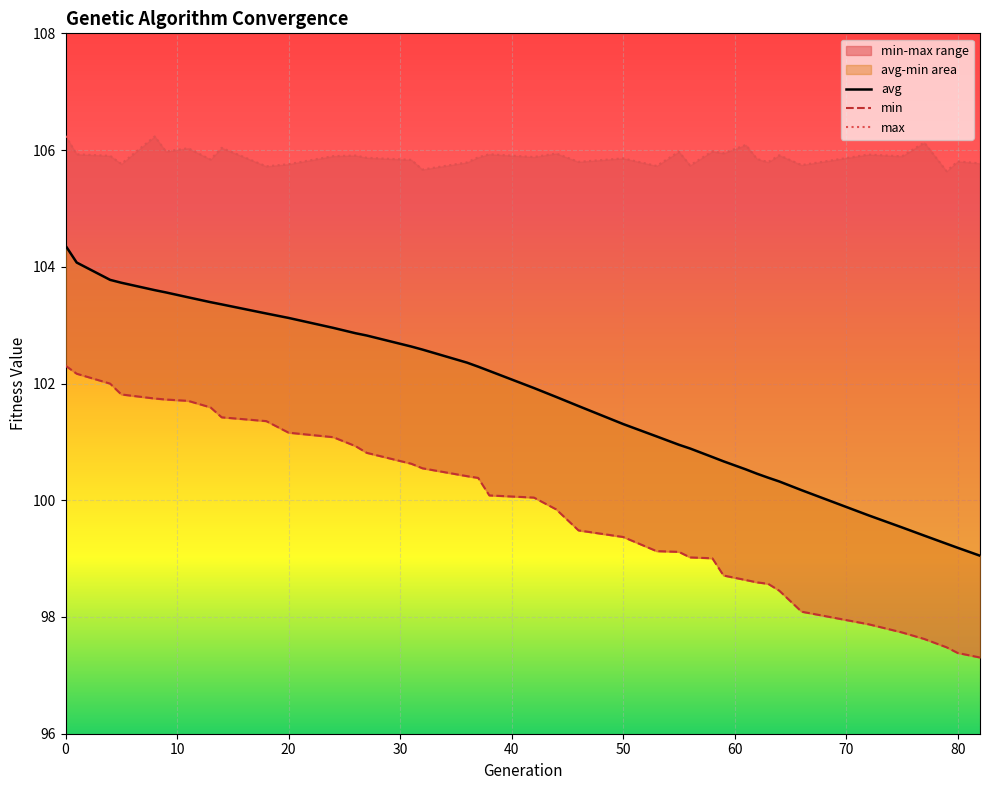

Reading left to right, transcribe all the data shown in this chart.

min: 0=102.3	1=102.2	4=102.0	5=101.8	8=101.7	9=101.7	11=101.7	13=101.6	14=101.4	18=101.4	20=101.2	24=101.1	26=100.9	27=100.8	31=100.6	32=100.5	36=100.4	37=100.4	38=100.1	42=100.0	44=99.8	46=99.5	50=99.4	53=99.1	55=99.1	56=99.0	58=99.0	59=98.7	61=98.6	62=98.6	63=98.6	64=98.5	66=98.1	72=97.9	75=97.7	77=97.6	79=97.5	80=97.4	82=97.3
max: 0=106.2	1=105.9	4=105.9	5=105.8	8=106.2	9=106.0	11=106.0	13=105.8	14=106.0	18=105.7	20=105.8	24=105.9	26=105.9	27=105.9	31=105.8	32=105.7	36=105.8	37=105.9	38=105.9	42=105.9	44=105.9	46=105.8	50=105.9	53=105.7	55=106.0	56=105.7	58=106.0	59=105.9	61=106.1	62=105.8	63=105.8	64=105.9	66=105.7	72=105.9	75=105.9	77=106.1	79=105.6	80=105.8	82=105.8
avg: 0=104.4	1=104.1	4=103.8	5=103.7	8=103.6	9=103.6	11=103.5	13=103.4	14=103.4	18=103.2	20=103.1	24=103.0	26=102.9	27=102.8	31=102.6	32=102.6	36=102.4	37=102.3	38=102.2	42=101.9	44=101.8	46=101.6	50=101.3	53=101.1	55=101.0	56=100.9	58=100.7	59=100.7	61=100.5	62=100.5	63=100.4	64=100.3	66=100.2	72=99.7	75=99.5	77=99.4	79=99.3	80=99.2	82=99.0